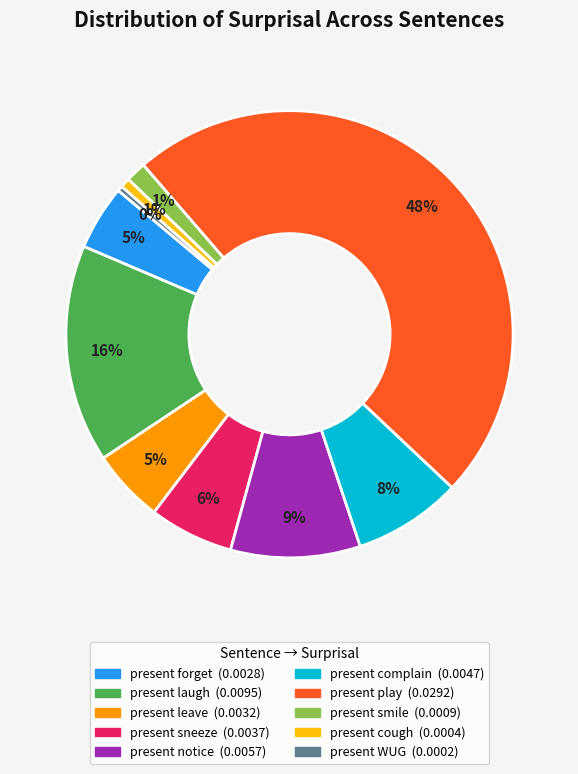

Is there a majority slice in this chart?

No